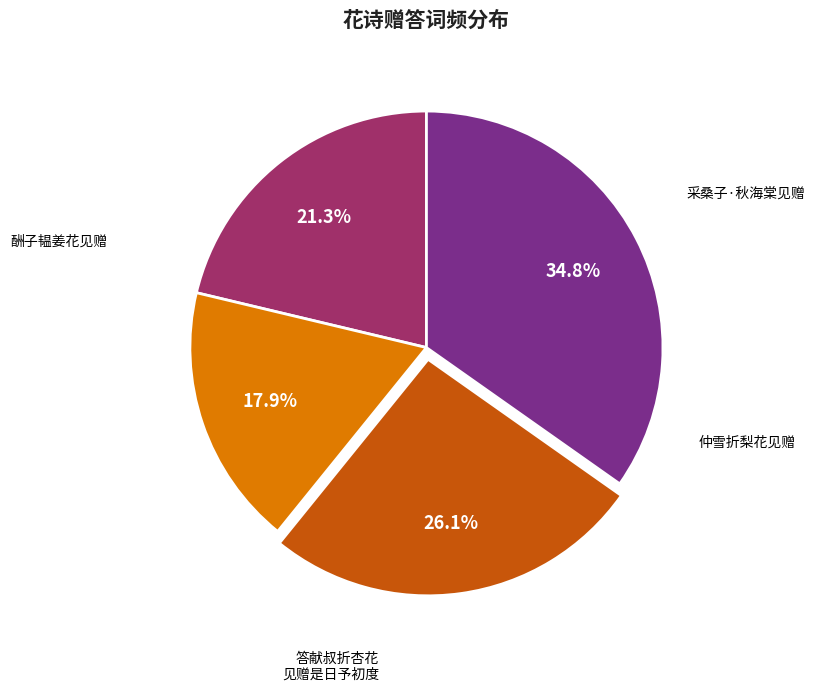

Is there a majority slice in this chart?

No